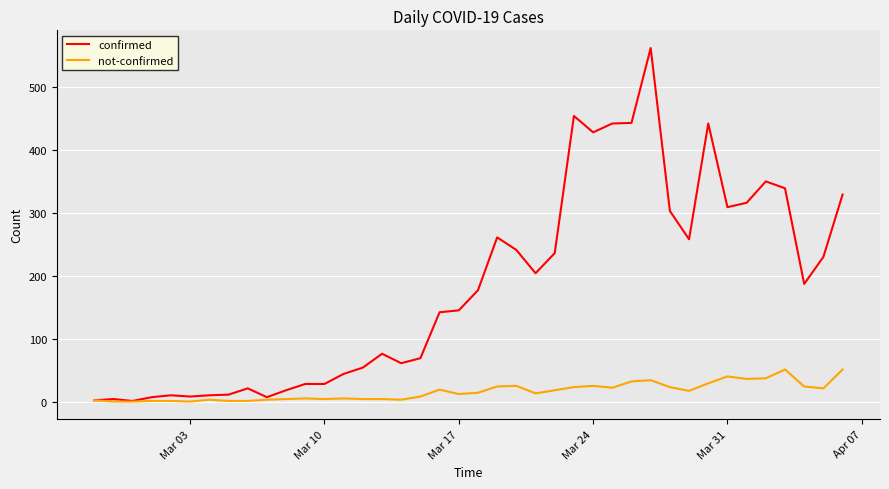

Which series has the largest total across all categories?

confirmed